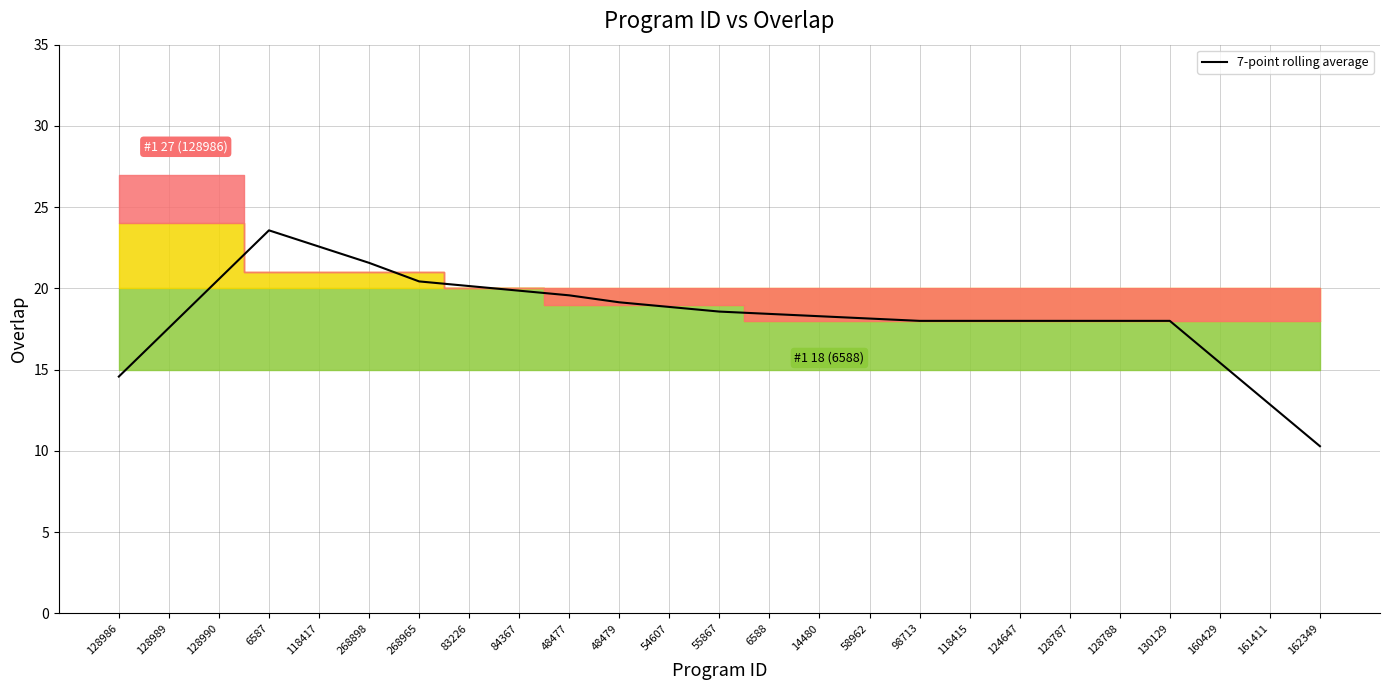

Which label corresponds to the largest value in the chart?

6587